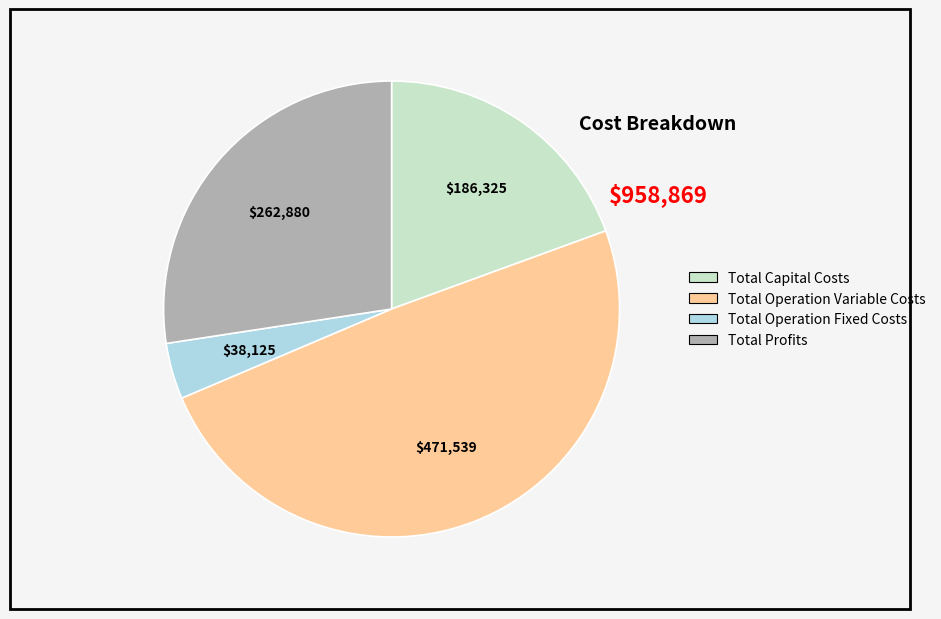

What is the smallest slice in the pie chart?

Total Operation Fixed Costs